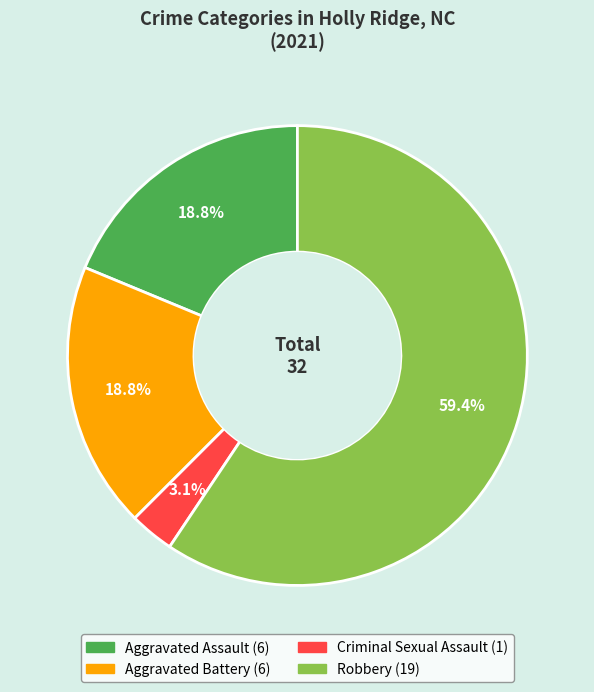

Combined, do Criminal Sexual Assault and Aggravated Assault account for over 50%?

No